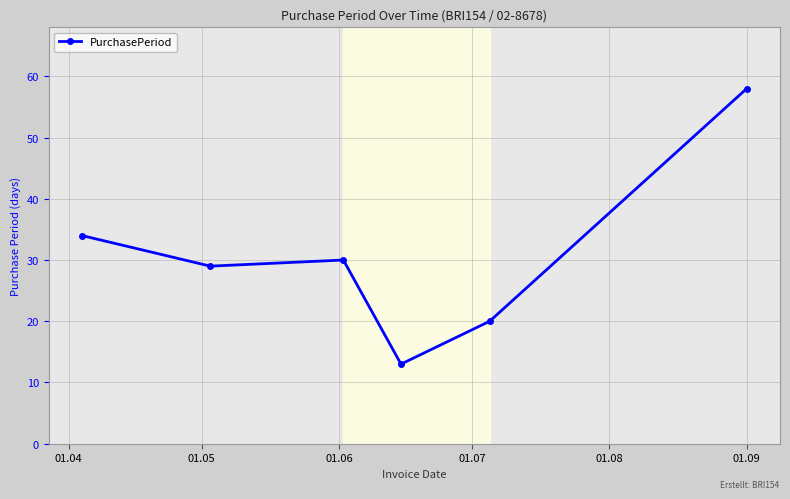

What is the difference between the maximum and minimum values?

45